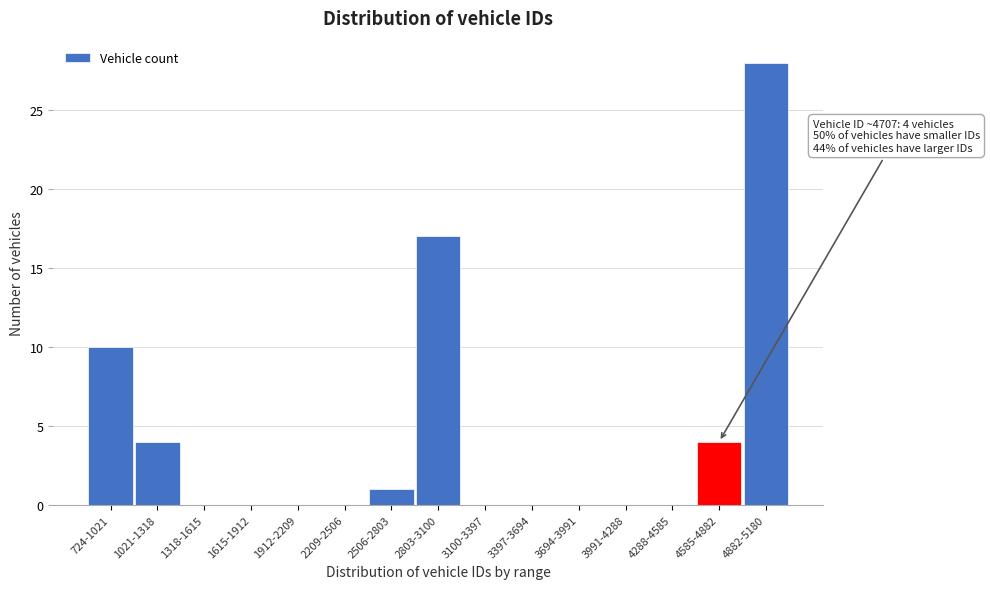

Reading left to right, what are all the values shown in this chart?

724-1021=10	1021-1318=4	1318-1615=0	1615-1912=0	1912-2209=0	2209-2506=0	2506-2803=1	2803-3100=17	3100-3397=0	3397-3694=0	3694-3991=0	3991-4288=0	4288-4585=0	4585-4882=4	4882-5180=28